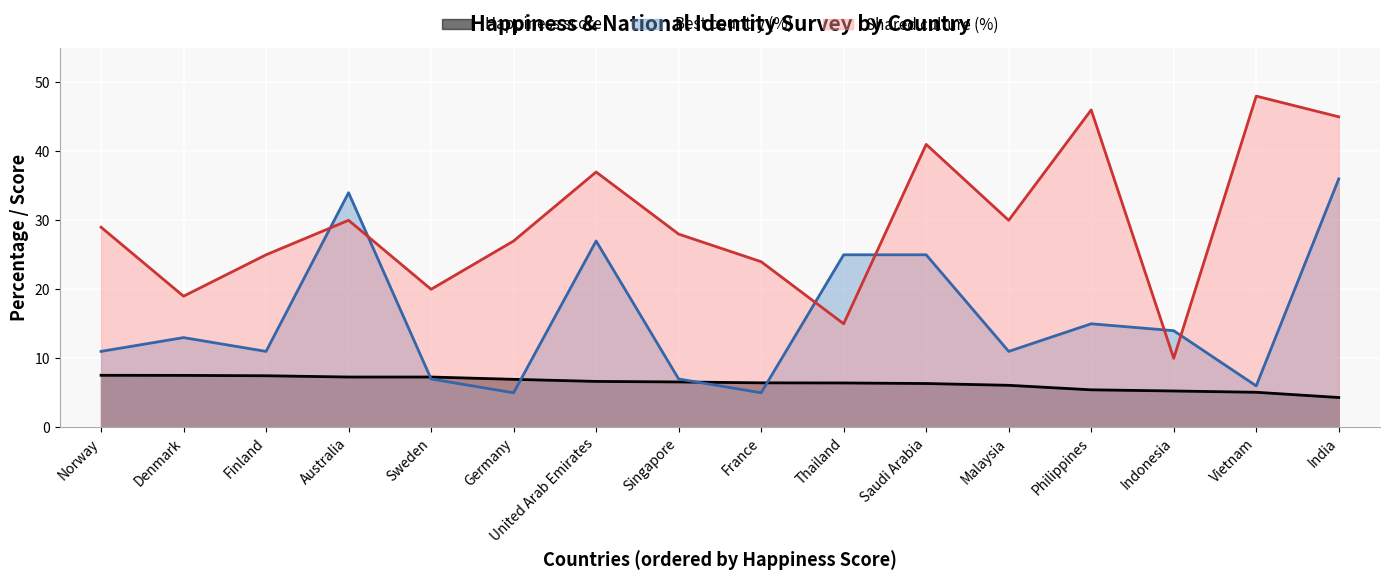

True or false: Shared culture (%) and Happiness score intersect in this chart.

False